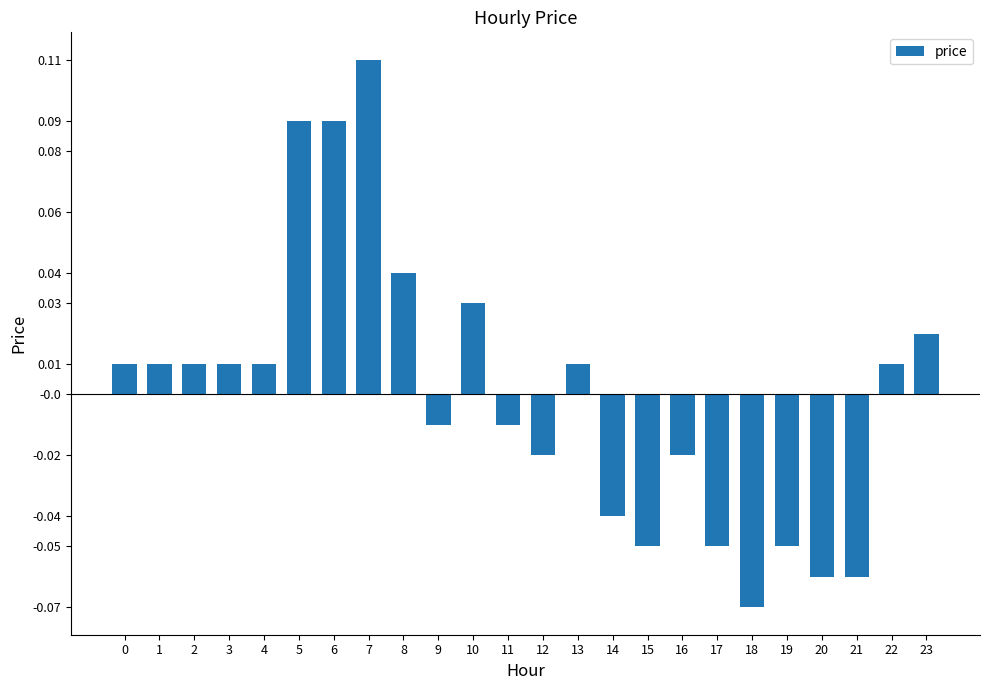

How many values are below 0?

11